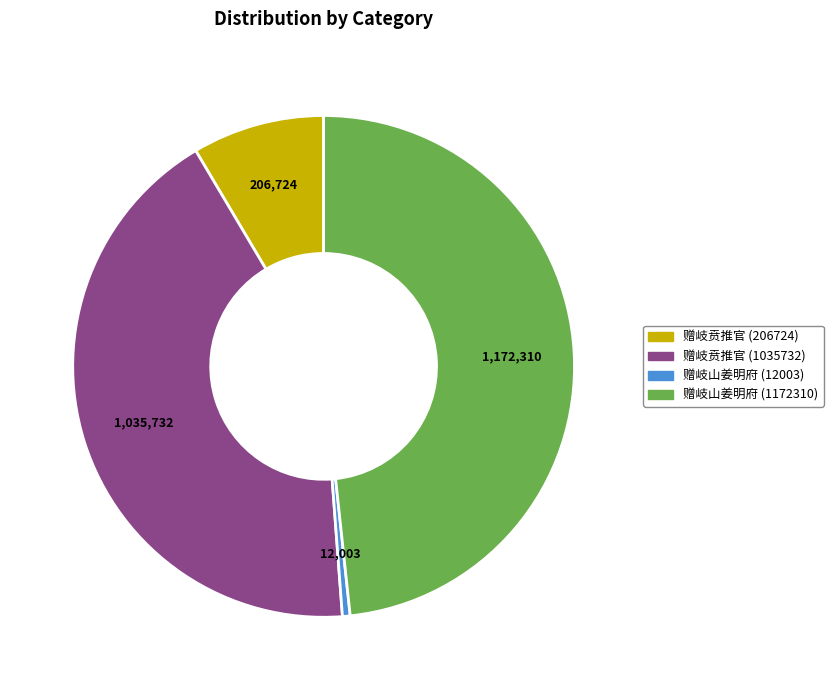

How many segments does this pie chart have?

4